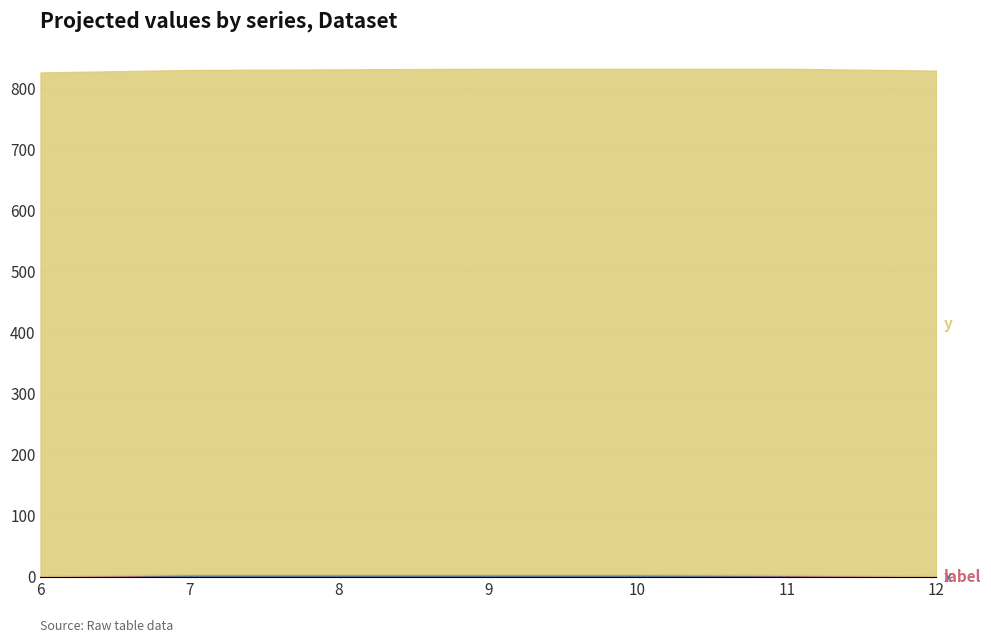

True or false: x and y intersect in this chart.

False